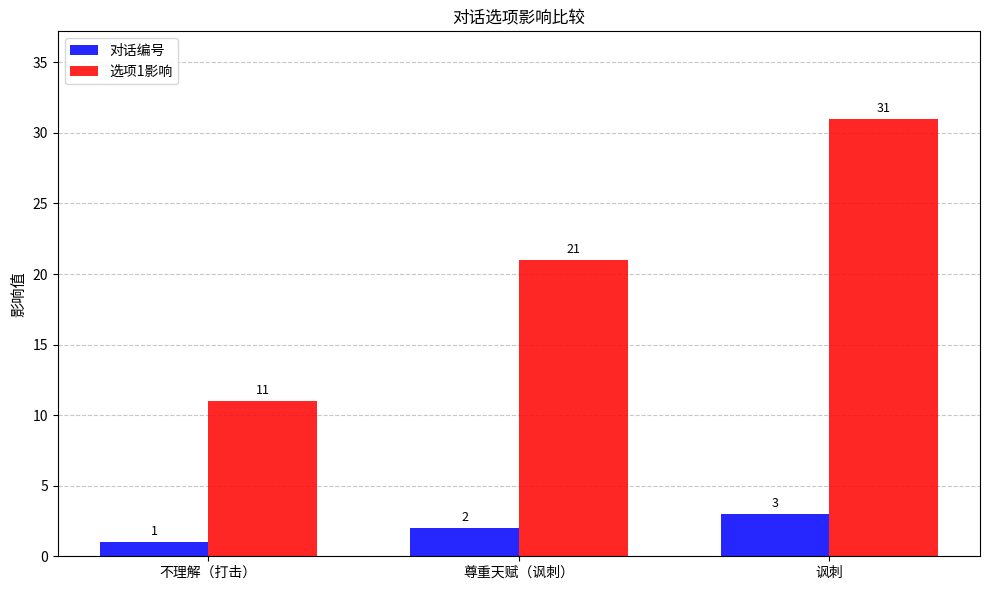

Which category has the lowest value across all series?

不理解（打击）